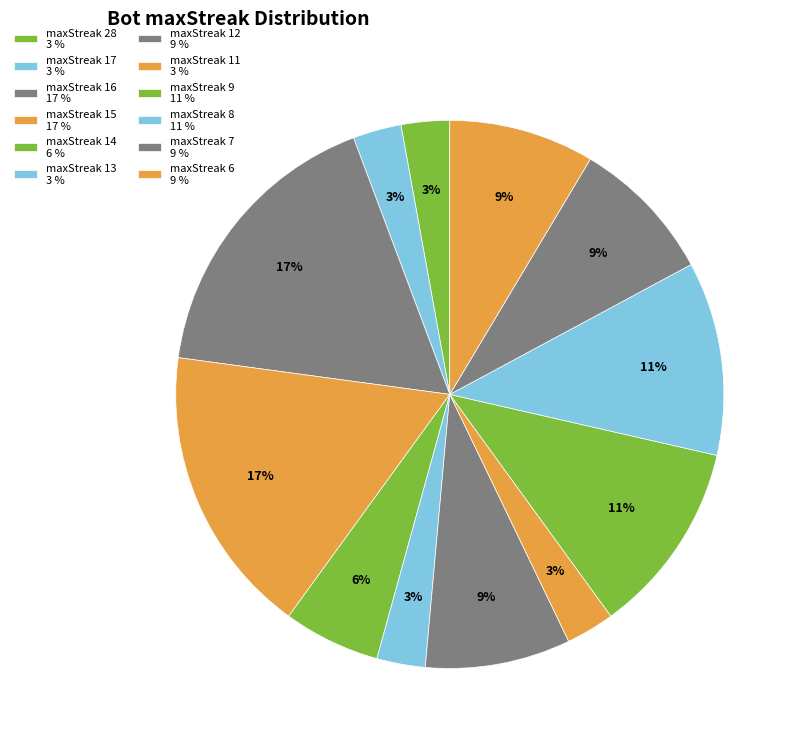

Count the number of slices in the pie.

12